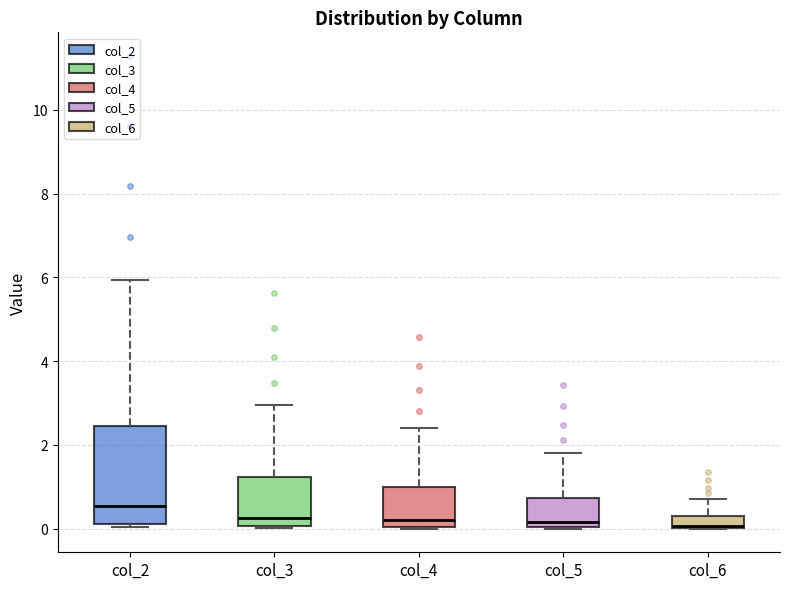

Which box is the tallest, from its lower edge to its upper edge?

col_2